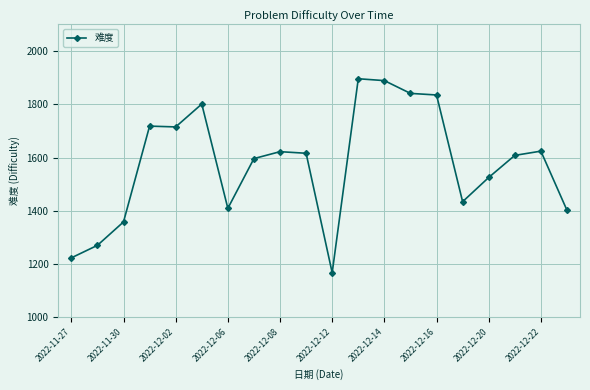

True or false: there are more than 2 points higher than both neighbors.

True